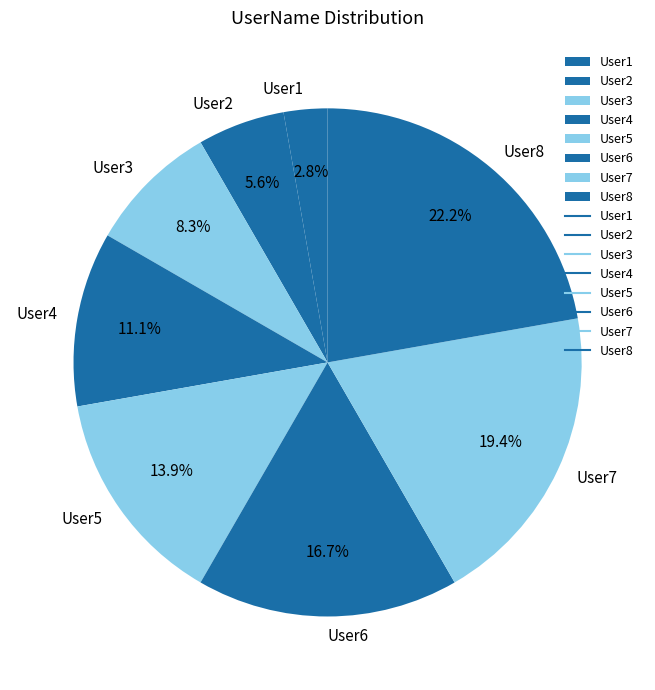

Is there a majority slice in this chart?

No